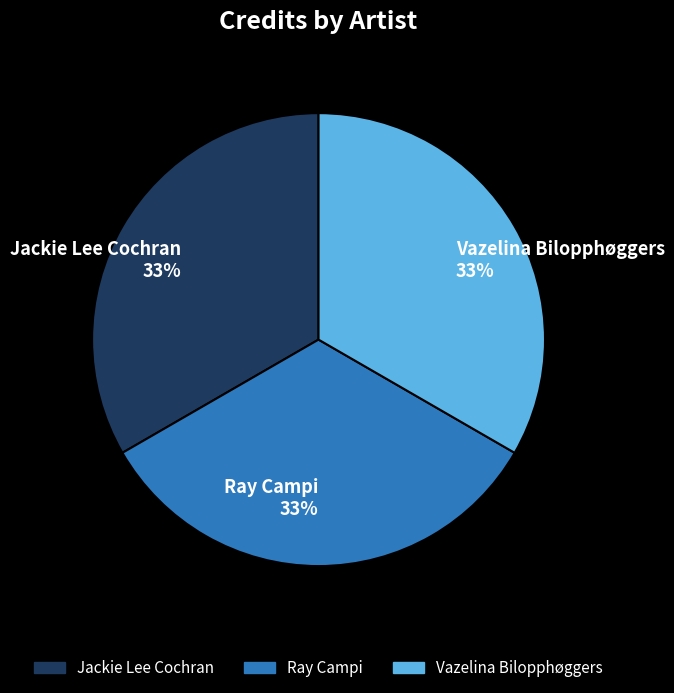

Is there any slice that represents more than half of the pie?

No